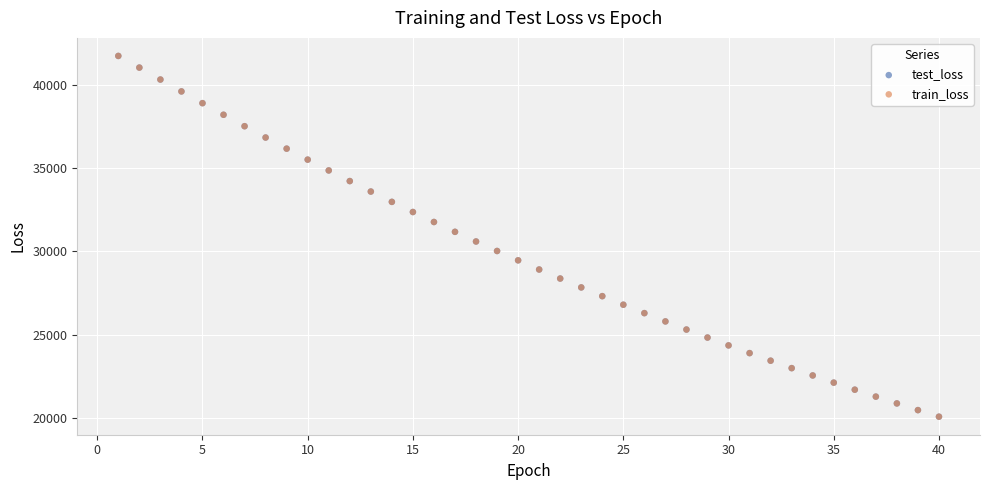

Which series has the widest spread of Y values?

train_loss